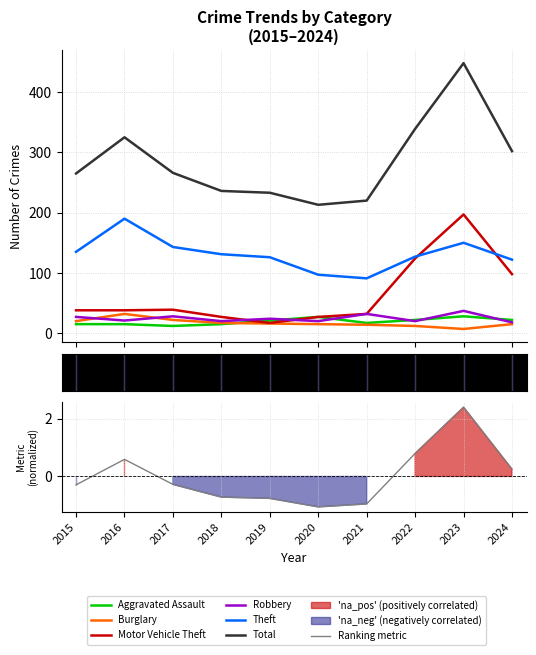

At which category is the sum across all series the highest?

2023